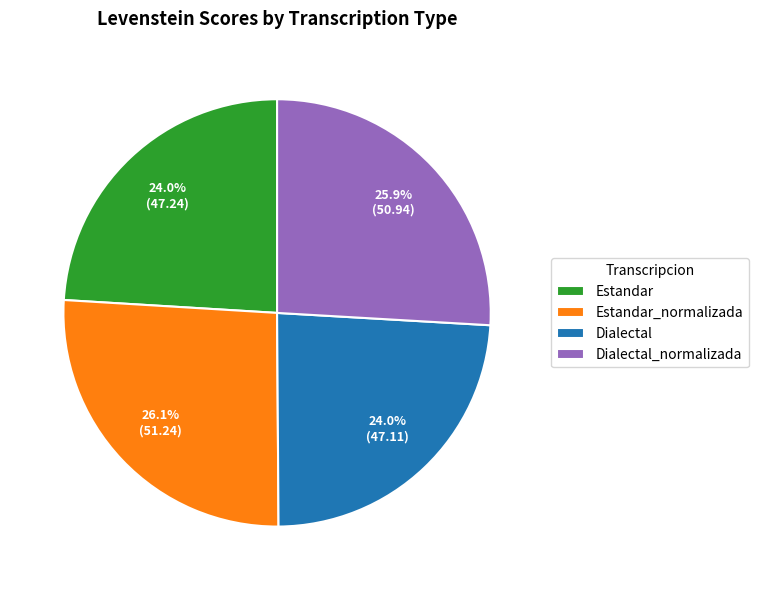

Is Dialectal the majority of the pie?

No